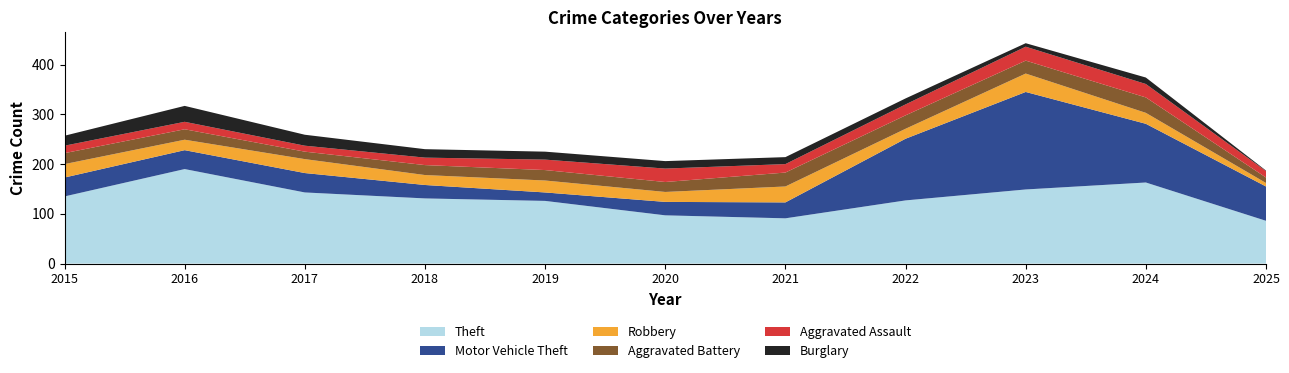

Reading right to left, transcribe all the data shown in this chart.

Theft: 86	163	149	127	91	97	126	131	143	190	135
Motor Vehicle Theft: 69	118	196	124	32	27	17	27	39	38	38
Robbery: 7	22	37	20	32	20	24	20	28	21	27
Aggravated Battery: 11	31	26	27	28	20	21	20	15	21	22
Aggravated Assault: 13	27	28	22	17	27	21	15	12	15	15
Burglary: 1	13	7	12	14	15	16	17	22	32	20